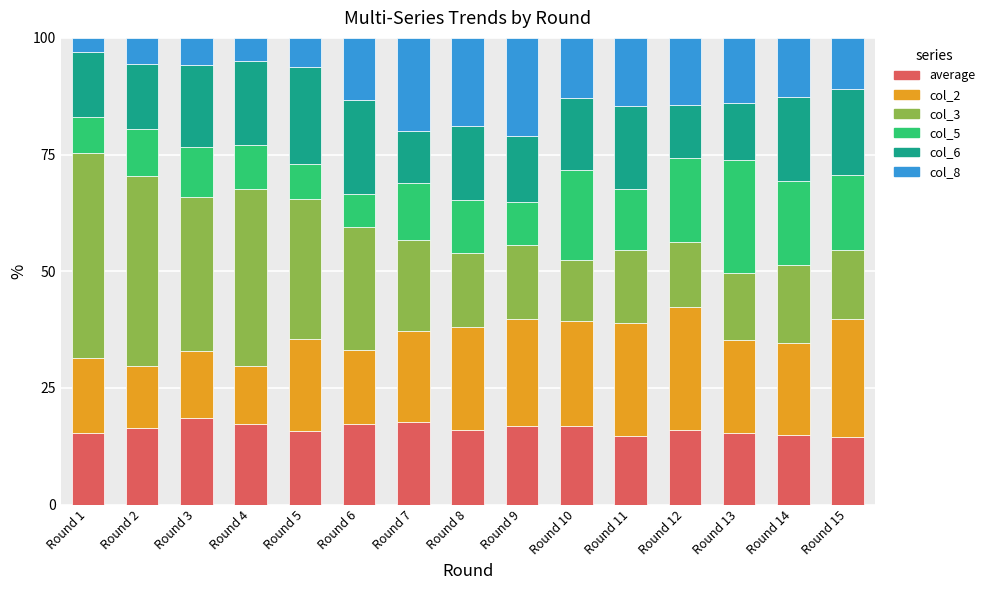

What is the sum of the average values at Round 4 and Round 6?

34.5